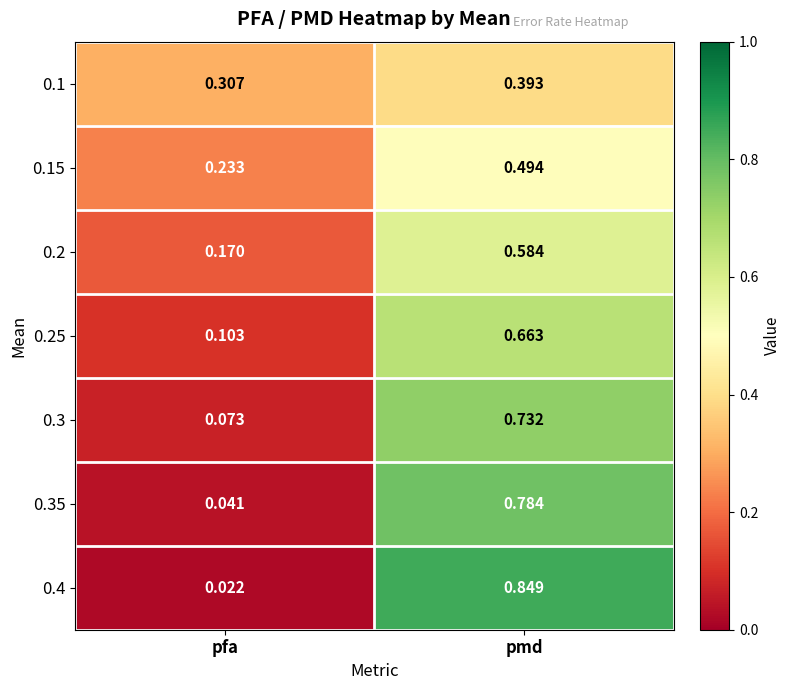

Count the number of categories in the chart.

2